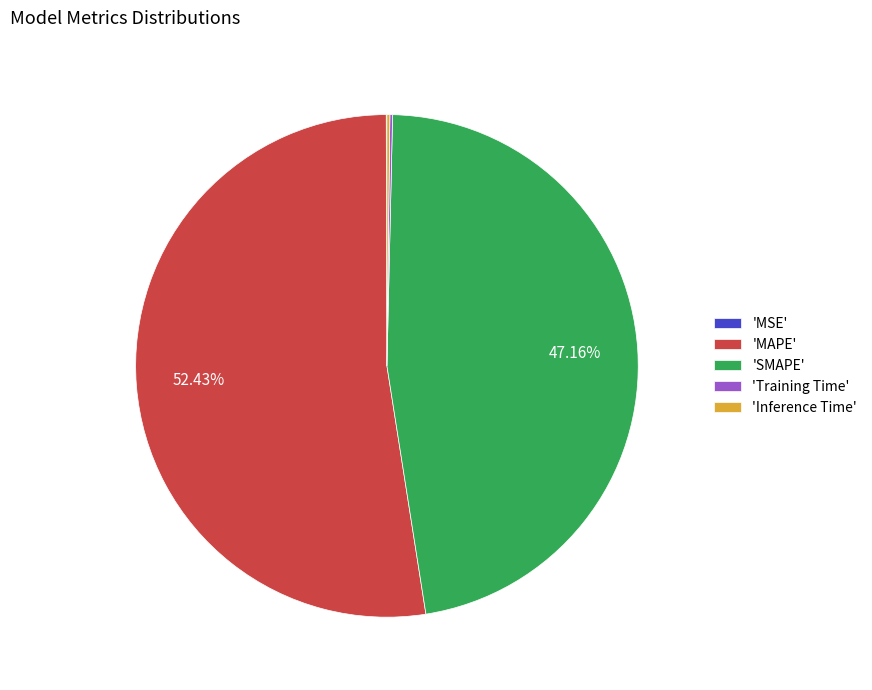

What is the largest slice in the pie chart?

'MAPE'